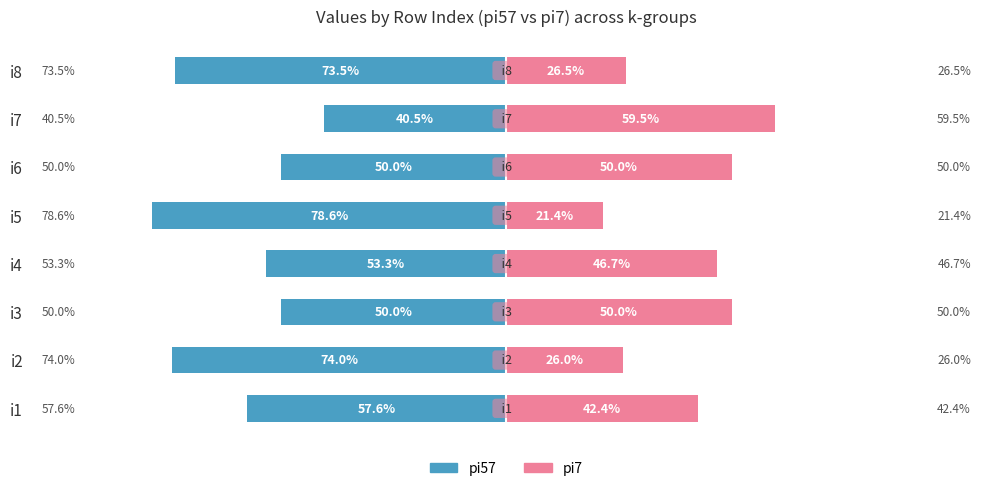

At which category is the sum across all series the highest?

i7